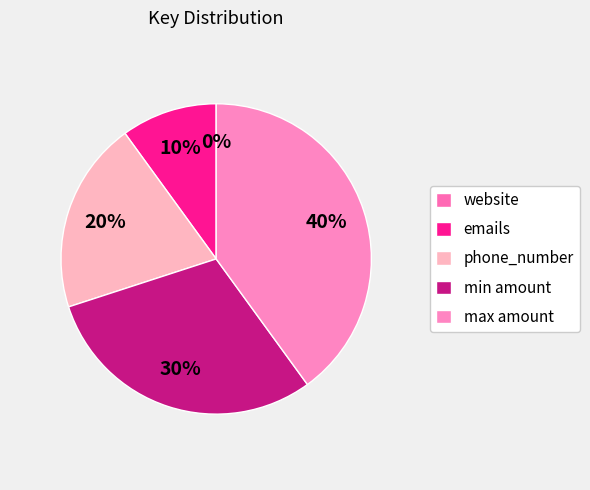

How many slices are in this pie chart?

5